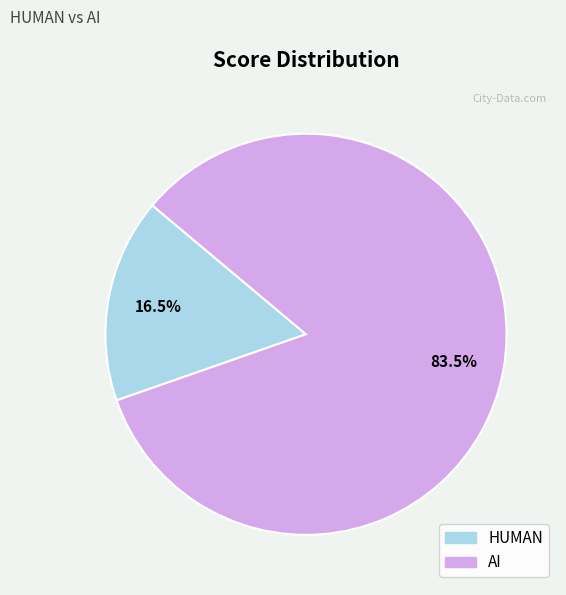

Which has a higher value, HUMAN or AI?

AI